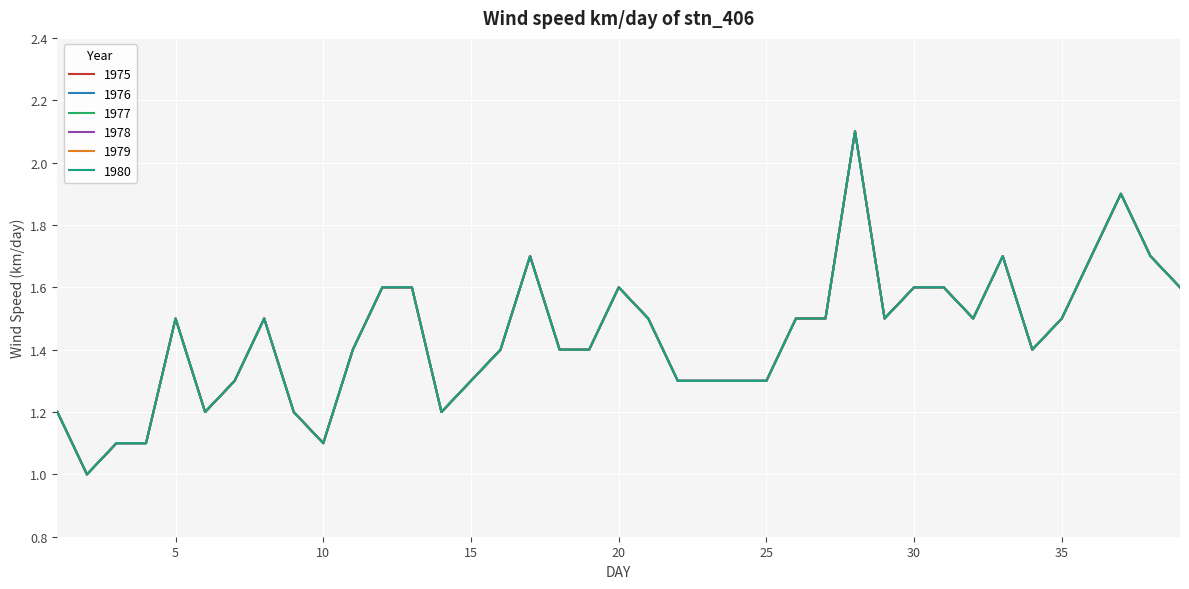

Does the chart have visible grid lines?

Yes